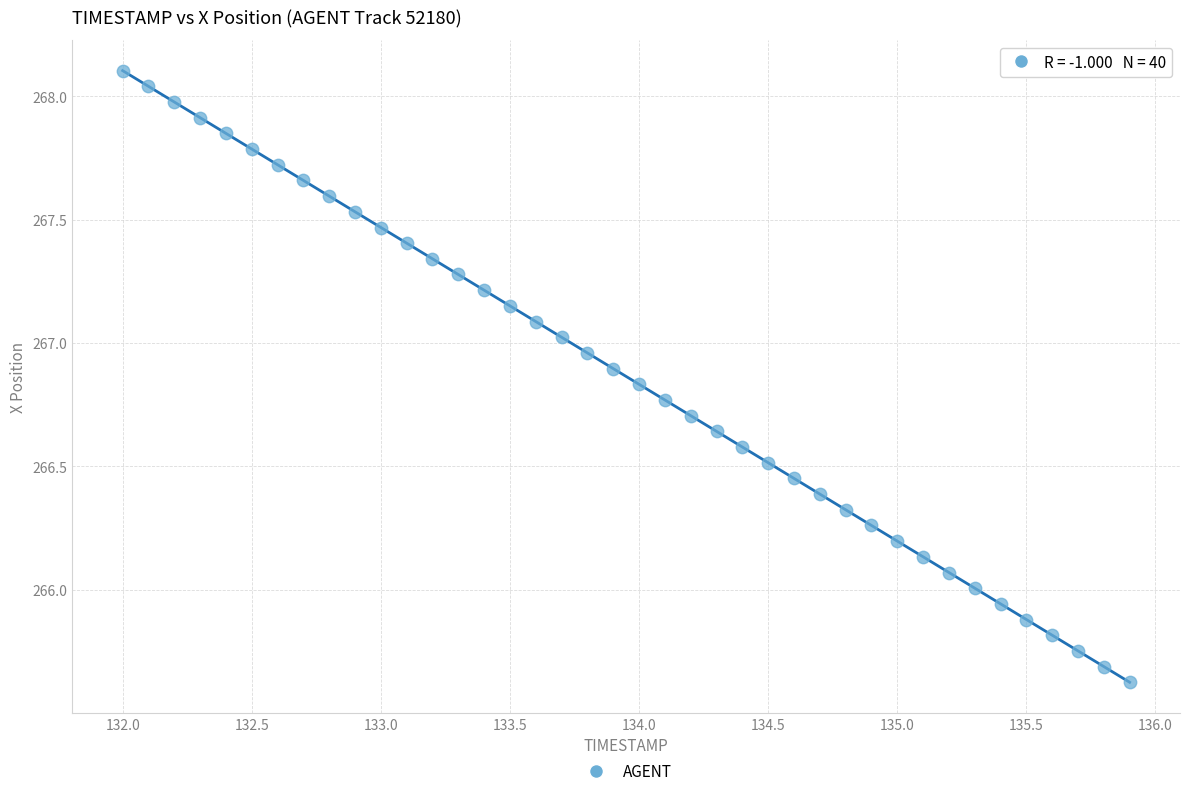

What is the range of Y values (max minus min)?

2.5